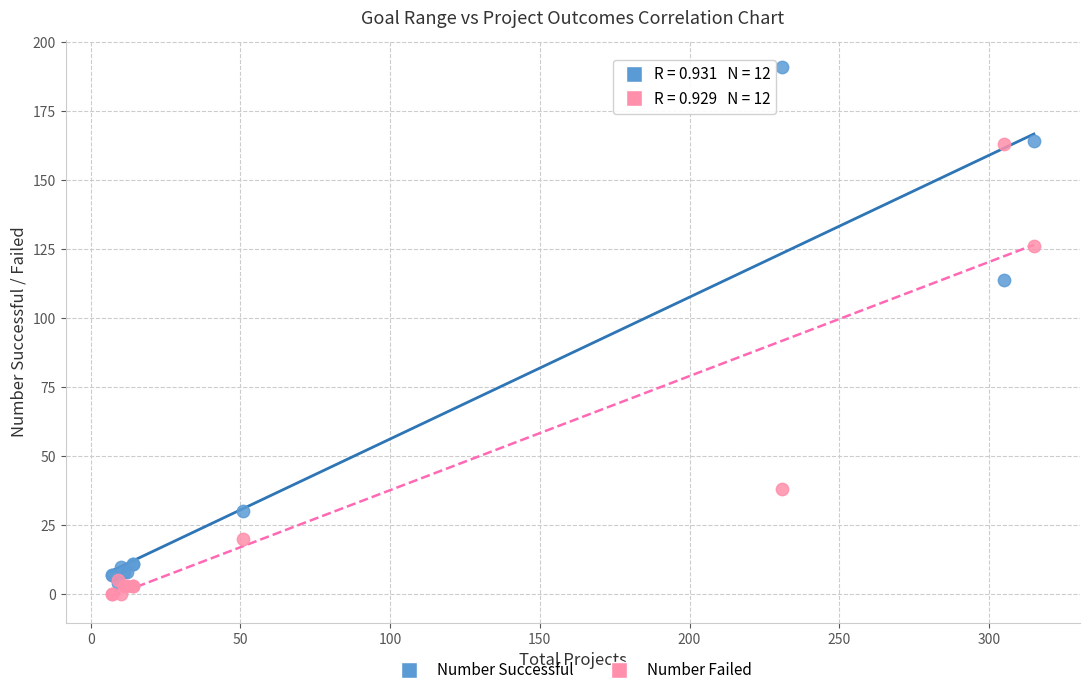

Which series contains the lowest Y value?

Number Failed